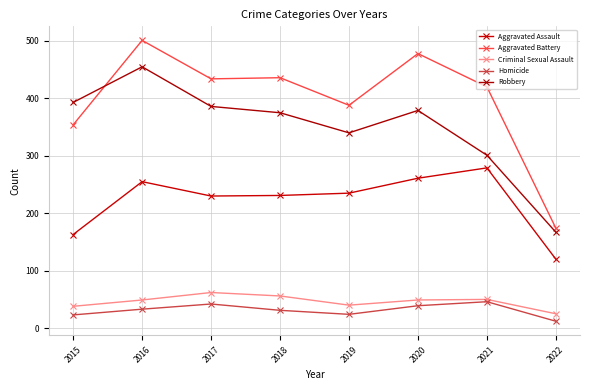

True or false: Robbery has more than 0 points higher than both neighbors.

True